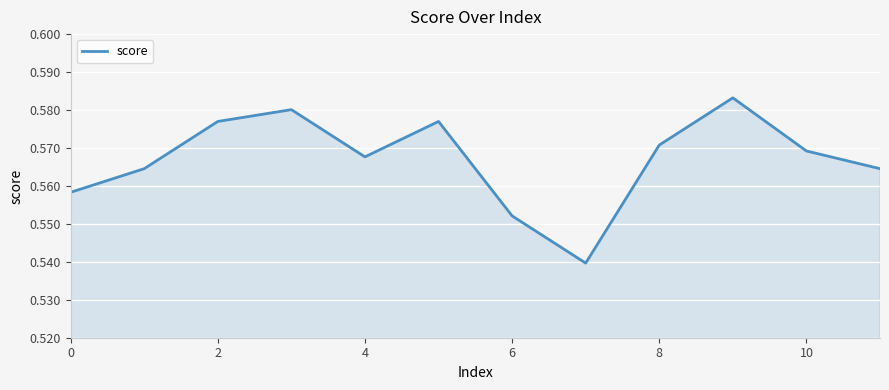

Reading left to right, what are all the values shown in this chart?

0.6	0.6	0.6	0.6	0.6	0.6	0.6	0.5	0.6	0.6	0.6	0.6